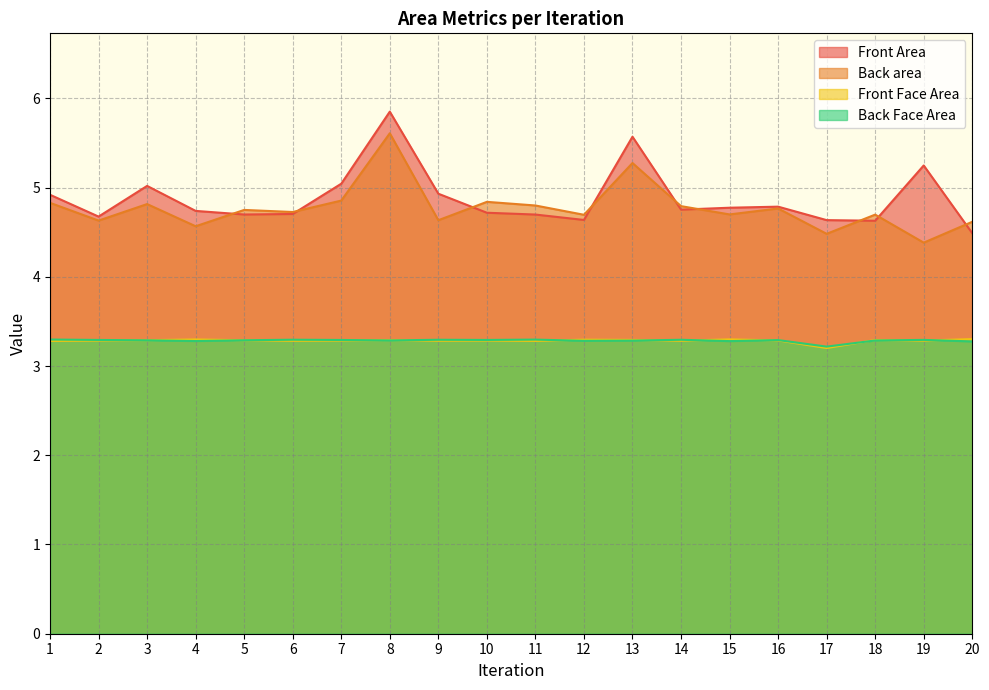

Which category has the highest value across all series?

8